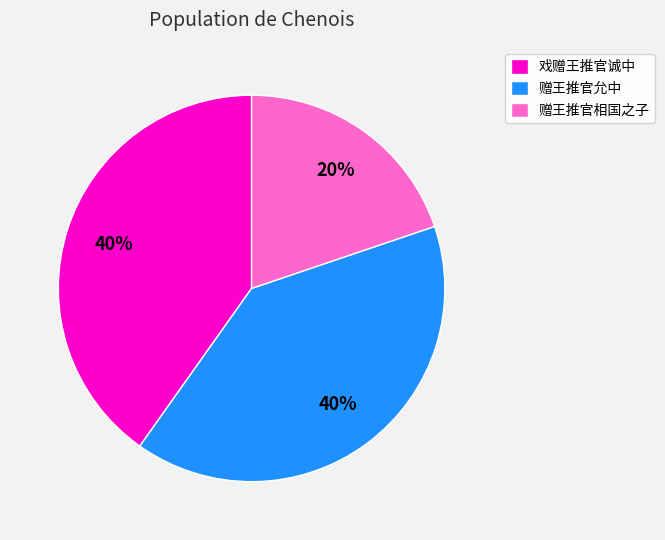

Count the number of slices in the pie.

3